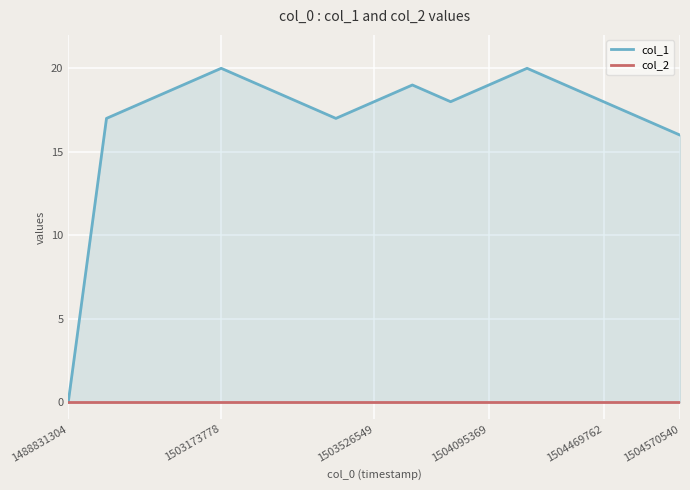

What is the spread (max minus min) of values at 10?

18